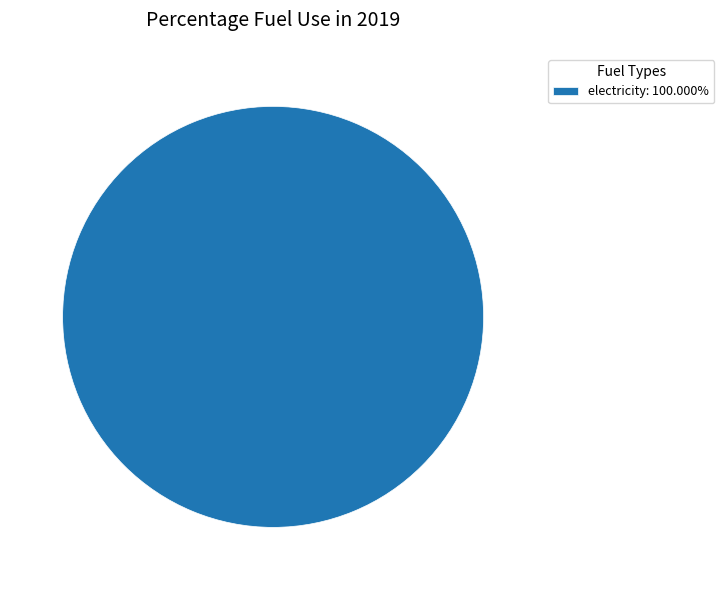

How many segments does this pie chart have?

1